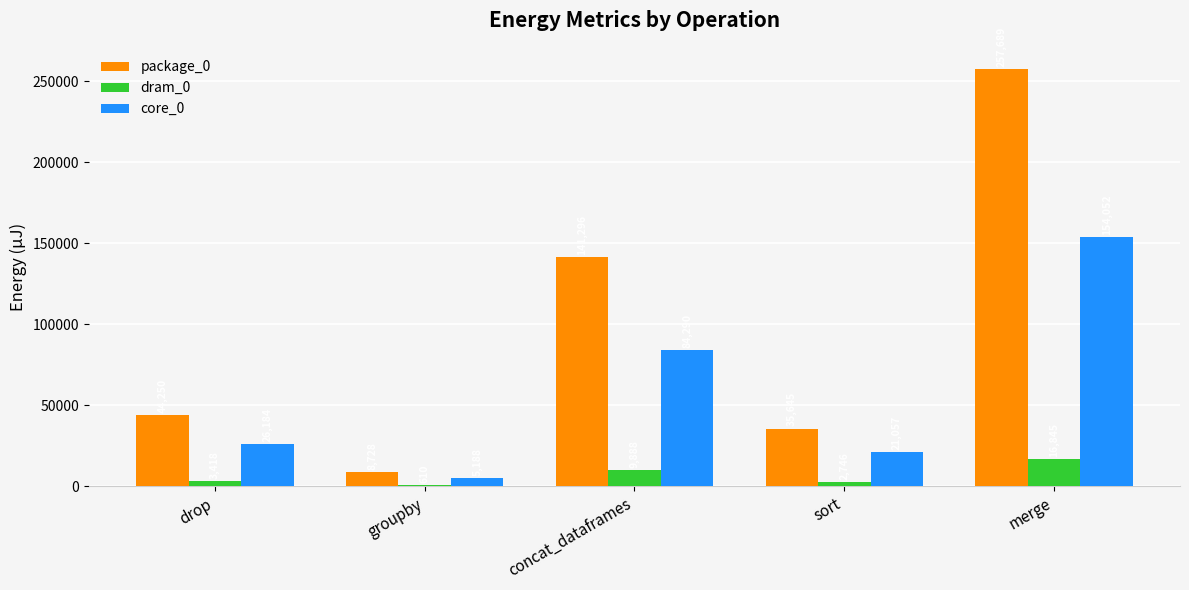

How many data points does each series have?

5